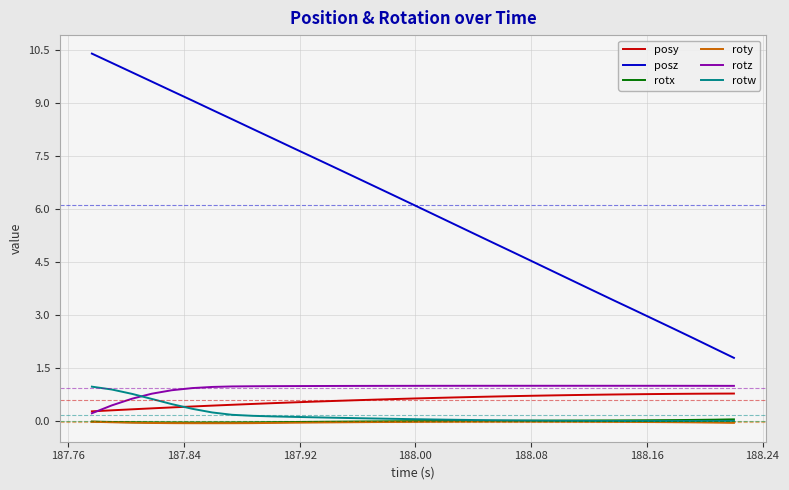

True or false: rotz and rotx intersect in this chart.

False